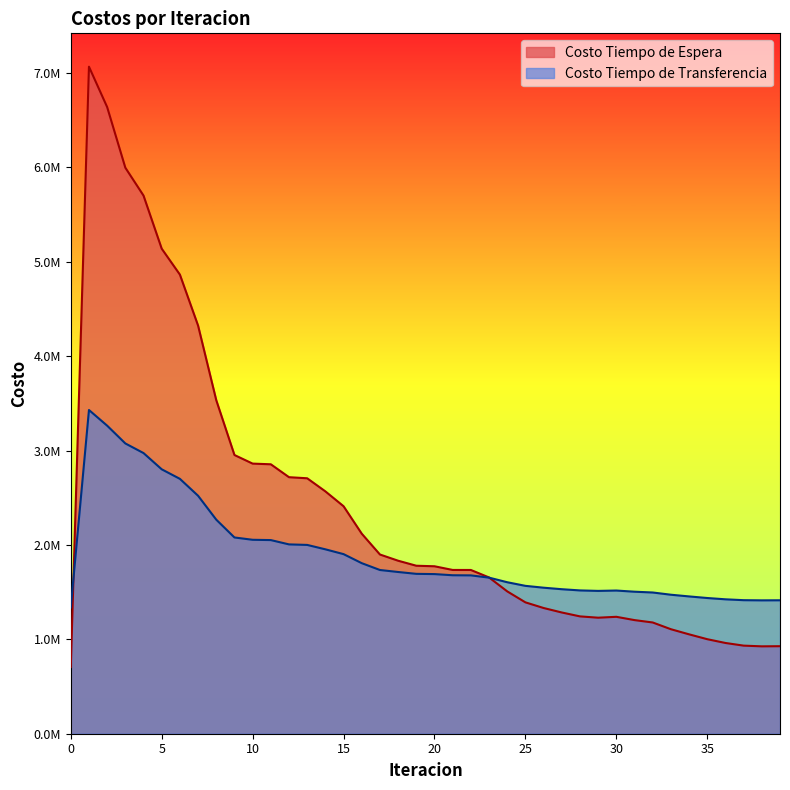

Where do Costo Tiempo de Transferencia and Costo Tiempo de Espera first cross each other?

0 and 1